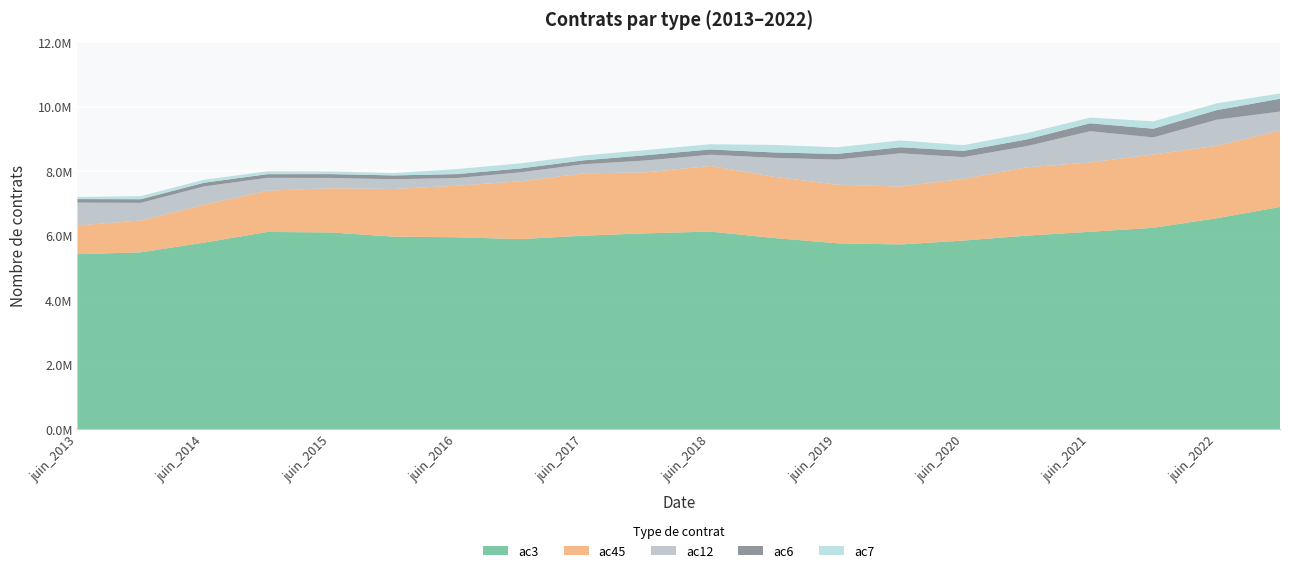

Reading right to left, list all the values displayed in this chart.

ac3: dec_2022=6889784	juin_2022=6541211	dec_2021=6245664	juin_2021=6121170	dec_2020=6003059	juin_2020=5849074	dec_2019=5727900	juin_2019=5764161	dec_2018=5929248	juin_2018=6127435	dec_2017=6073730	juin_2017=6002207	dec_2016=5893685	juin_2016=5951069	dec_2015=5971463	juin_2015=6100492	dec_2014=6116034	juin_2014=5785084	dec_2013=5484548	juin_2013=5426908
ac45: dec_2022=2368299	juin_2022=2243374	dec_2021=2270398	juin_2021=2148062	dec_2020=2114255	juin_2020=1913060	dec_2019=1794738	juin_2019=1816480	dec_2018=1897993	juin_2018=2035218	dec_2017=1892208	juin_2017=1927681	dec_2016=1792430	juin_2016=1599123	dec_2015=1476770	juin_2015=1369500	dec_2014=1279001	juin_2014=1174729	dec_2013=986109	juin_2013=890448
ac12: dec_2022=587954	juin_2022=809511	dec_2021=529335	juin_2021=967263	dec_2020=657970	juin_2020=672299	dec_2019=1029846	juin_2019=776744	dec_2018=585581	juin_2018=345694	dec_2017=367277	juin_2017=284855	dec_2016=277550	juin_2016=236519	dec_2015=301654	juin_2015=319974	dec_2014=397872	juin_2014=566386	dec_2013=547183	juin_2013=707610
ac6: dec_2022=397473	juin_2022=296811	dec_2021=270250	juin_2021=245946	dec_2020=208163	juin_2020=193408	dec_2019=188436	juin_2019=176093	dec_2018=166778	juin_2018=164094	dec_2017=163219	juin_2017=121087	dec_2016=120854	juin_2016=122248	dec_2015=117566	juin_2015=117890	dec_2014=113024	juin_2014=114709	dec_2013=111765	juin_2013=109751
ac7: dec_2022=163260	juin_2022=210291	dec_2021=227763	juin_2021=177987	dec_2020=194124	juin_2020=177425	dec_2019=210993	juin_2019=206109	dec_2018=233528	juin_2018=161673	dec_2017=159764	juin_2017=150841	dec_2016=158398	juin_2016=155557	dec_2015=72601	juin_2015=82798	dec_2014=88946	juin_2014=92100	dec_2013=96026	juin_2013=63897